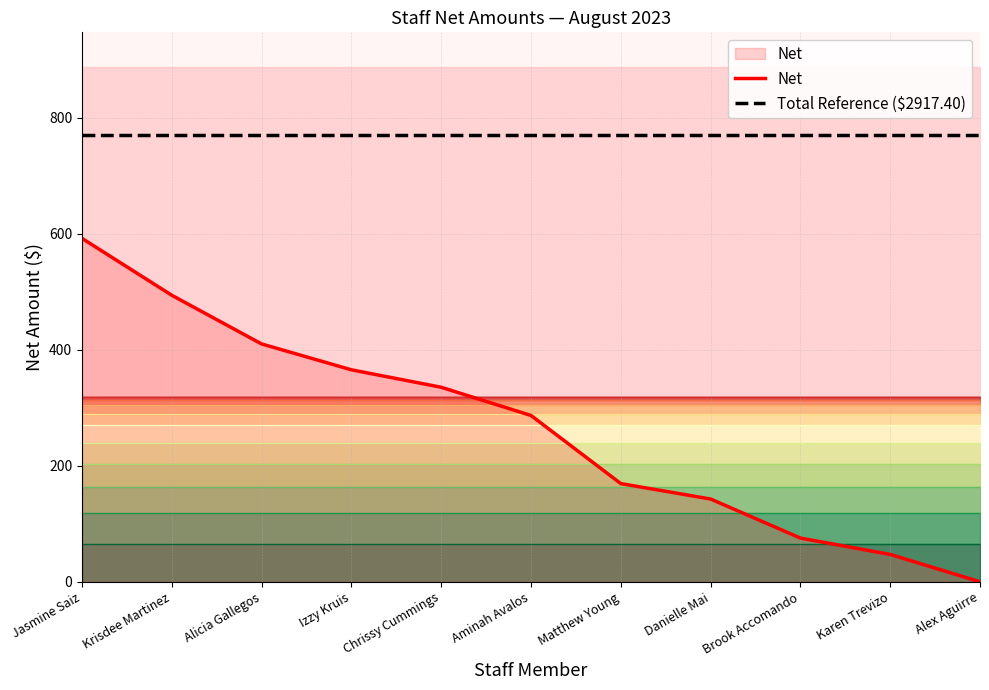

Between Matthew Young and Alex Aguirre, which series saw the biggest shift?

Net